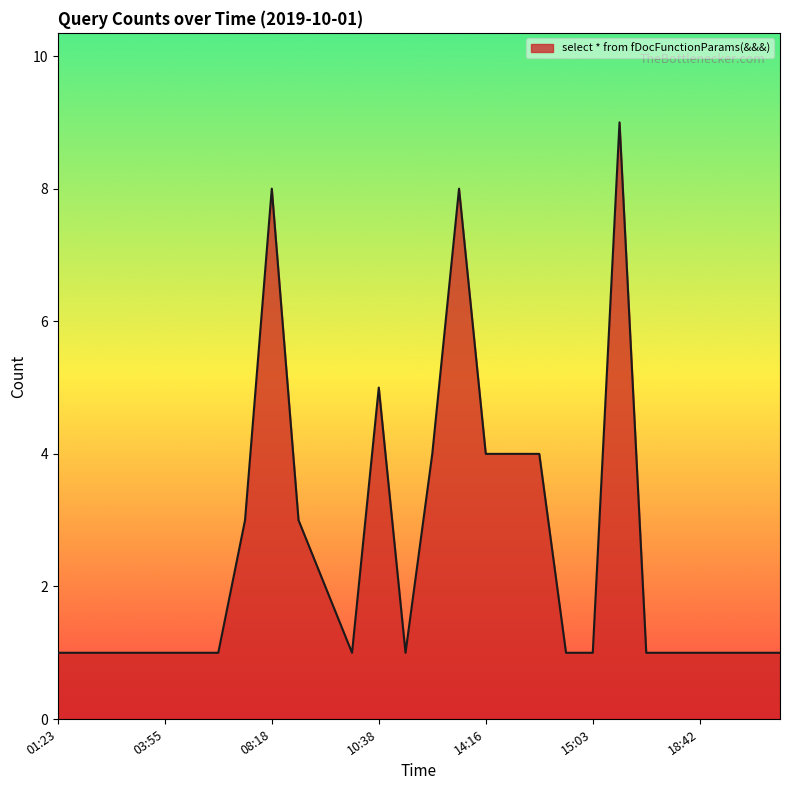

What is the greatest value displayed?

9